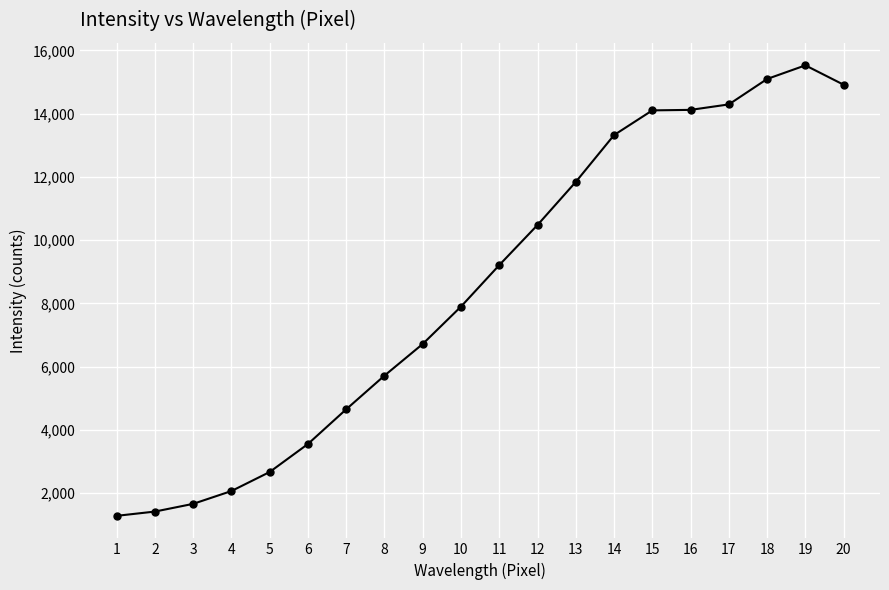

What is the value of the 8th point from the left?

5713